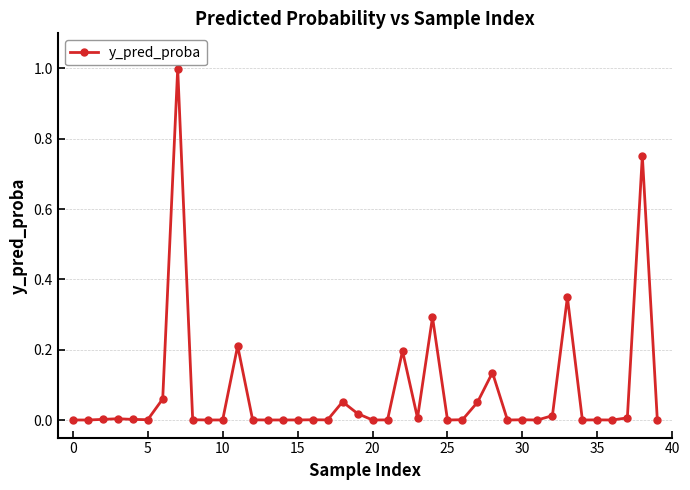

True or false: there are more than 1 points higher than both neighbors.

True